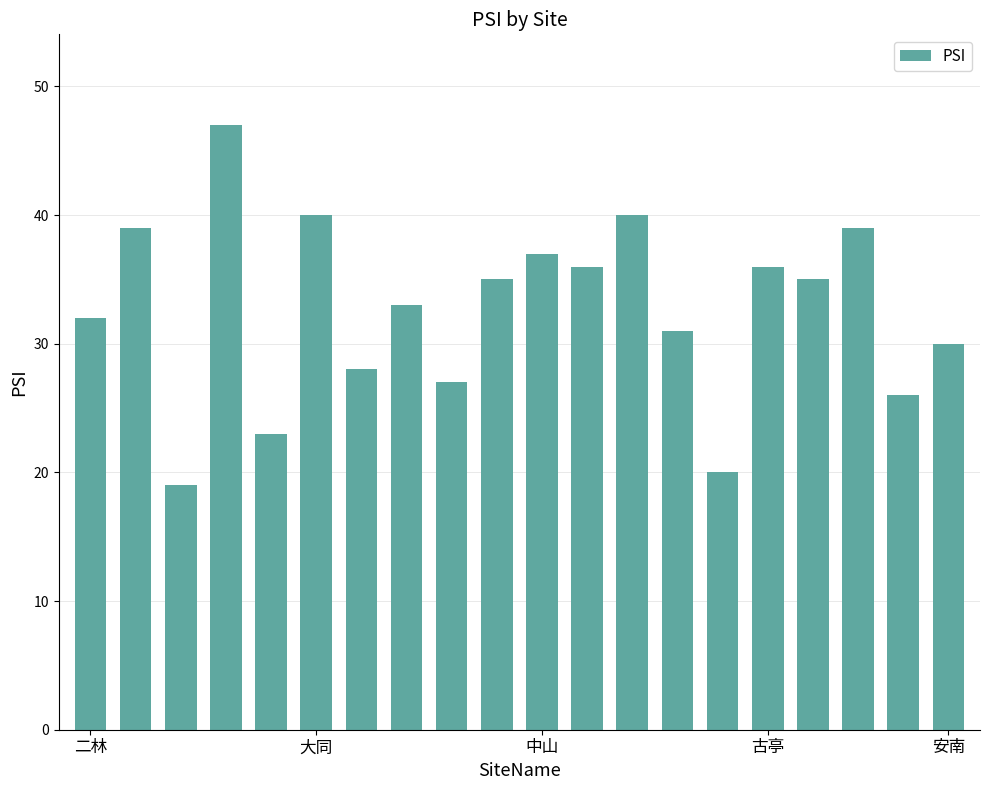

What is the smallest value displayed?

19